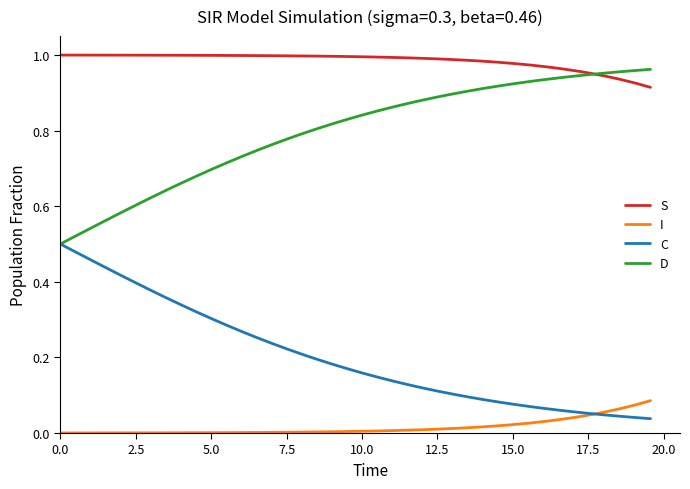

True or false: I and S intersect in this chart.

False